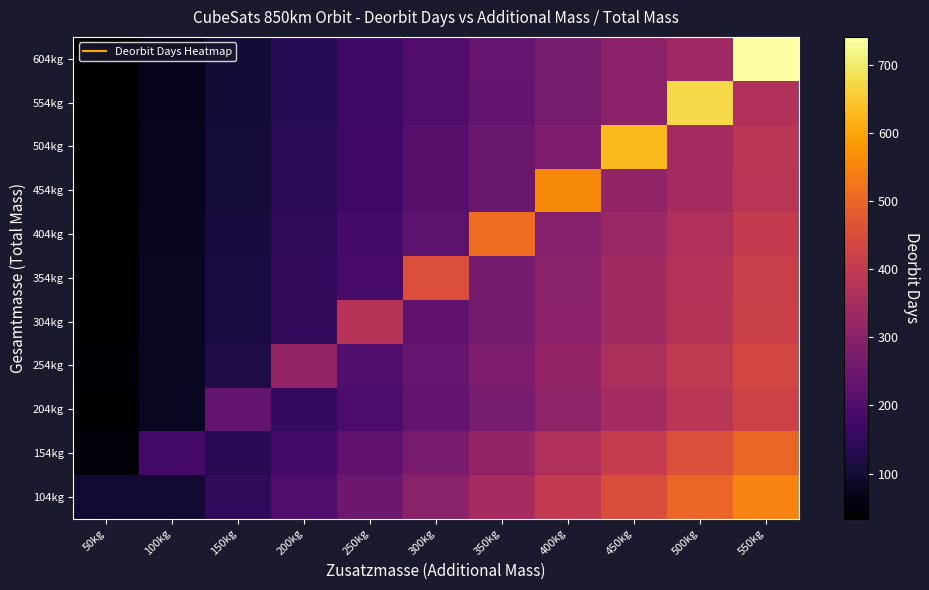

Reading right to left, transcribe all the data shown in this chart.

104kg: 550kg=548.7	500kg=498.8	450kg=449.0	400kg=399.1	350kg=349.2	300kg=299.3	250kg=249.4	200kg=199.5	150kg=149.7	100kg=99.8	50kg=99.8
154kg: 550kg=499.0	500kg=453.6	450kg=408.3	400kg=362.9	350kg=317.5	300kg=272.2	250kg=226.8	200kg=181.4	150kg=136.1	100kg=181.4	50kg=45.4
204kg: 550kg=425.4	500kg=386.8	450kg=348.1	400kg=309.4	350kg=270.7	300kg=232.1	250kg=193.4	200kg=154.7	150kg=232.1	100kg=77.4	50kg=38.7
254kg: 550kg=436.9	500kg=397.2	450kg=357.5	400kg=317.8	350kg=278.0	300kg=238.3	250kg=198.6	200kg=317.8	150kg=119.2	100kg=79.4	50kg=39.7
304kg: 550kg=415.8	500kg=378.0	450kg=340.2	400kg=302.4	350kg=264.6	300kg=226.8	250kg=378.0	200kg=151.2	150kg=113.4	100kg=75.6	50kg=37.8
354kg: 550kg=413.6	500kg=376.0	450kg=338.4	400kg=300.8	350kg=263.2	300kg=451.2	250kg=188.0	200kg=150.4	150kg=112.8	100kg=75.2	50kg=37.6
404kg: 550kg=402.7	500kg=366.1	450kg=329.5	400kg=292.9	350kg=512.5	300kg=219.7	250kg=183.0	200kg=146.4	150kg=109.8	100kg=73.2	50kg=36.6
454kg: 550kg=384.6	500kg=349.6	450kg=314.7	400kg=559.4	350kg=244.7	300kg=209.8	250kg=174.8	200kg=139.8	150kg=104.9	100kg=69.9	50kg=35.0
504kg: 550kg=385.2	500kg=350.2	450kg=630.4	400kg=280.2	350kg=245.2	300kg=210.1	250kg=175.1	200kg=140.1	150kg=105.1	100kg=70.0	50kg=35.0
554kg: 550kg=370.0	500kg=672.7	450kg=302.7	400kg=269.1	350kg=235.4	300kg=201.8	250kg=168.2	200kg=134.5	150kg=100.9	100kg=67.3	50kg=33.6
604kg: 550kg=741.5	500kg=337.1	450kg=303.4	400kg=269.7	350kg=235.9	300kg=202.2	250kg=168.5	200kg=134.8	150kg=101.1	100kg=67.4	50kg=33.7